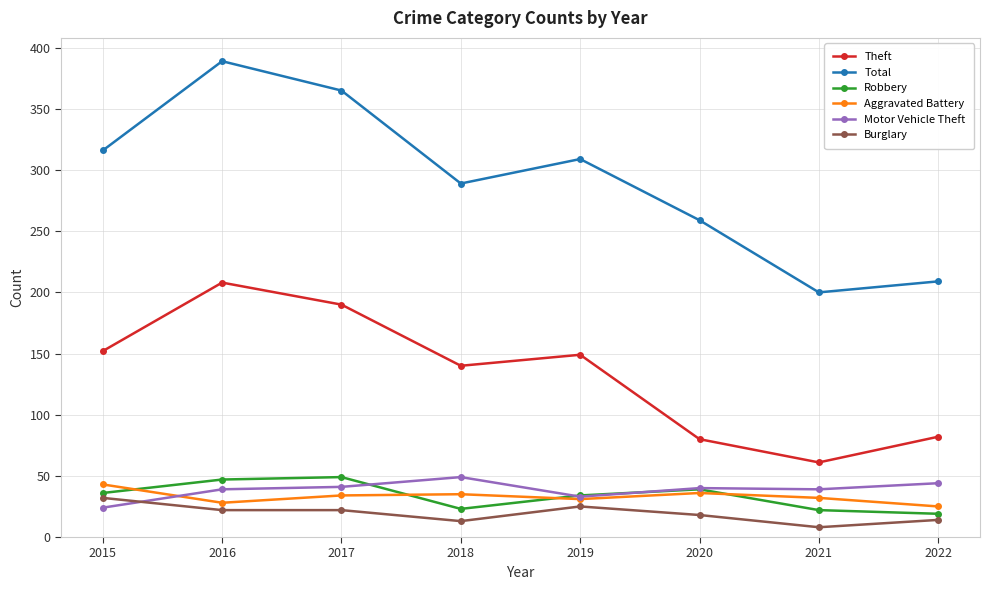

In Theft, how many points are higher than both neighbors (excluding endpoints)?

2